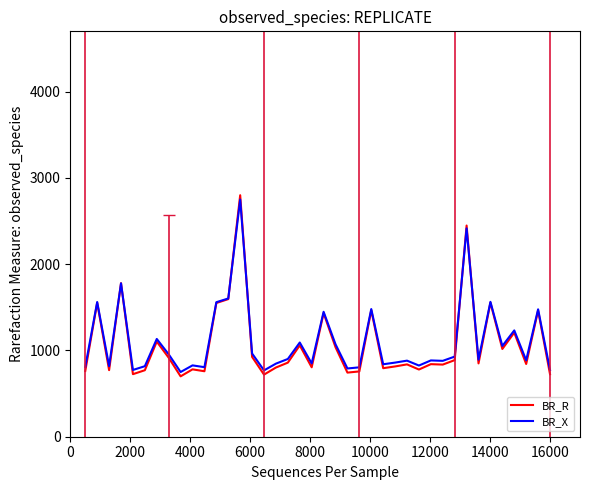

What is the smallest value displayed?

700.0